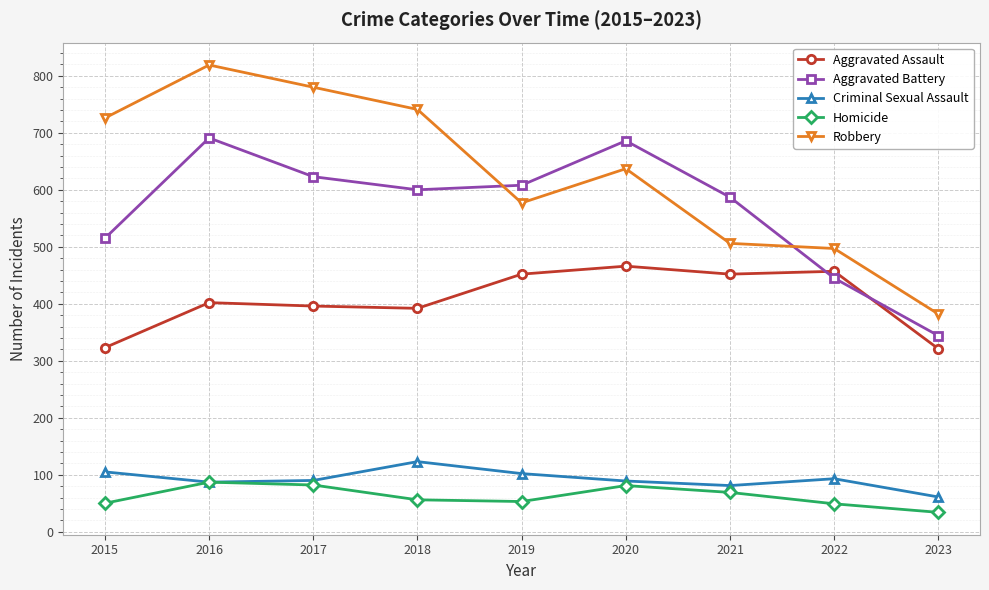

What is the difference between the Homicide values at 2019 and 2023?

19